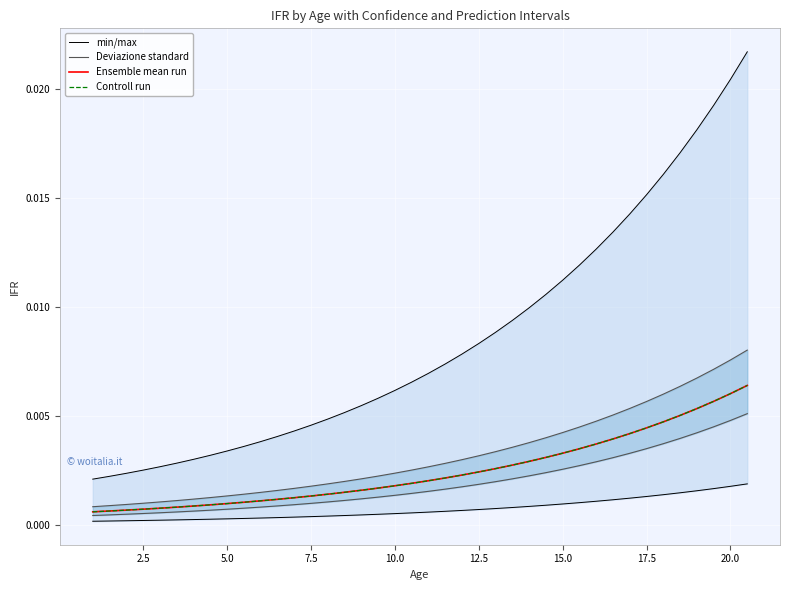

True or false: Controll run and min/max intersect in this chart.

False